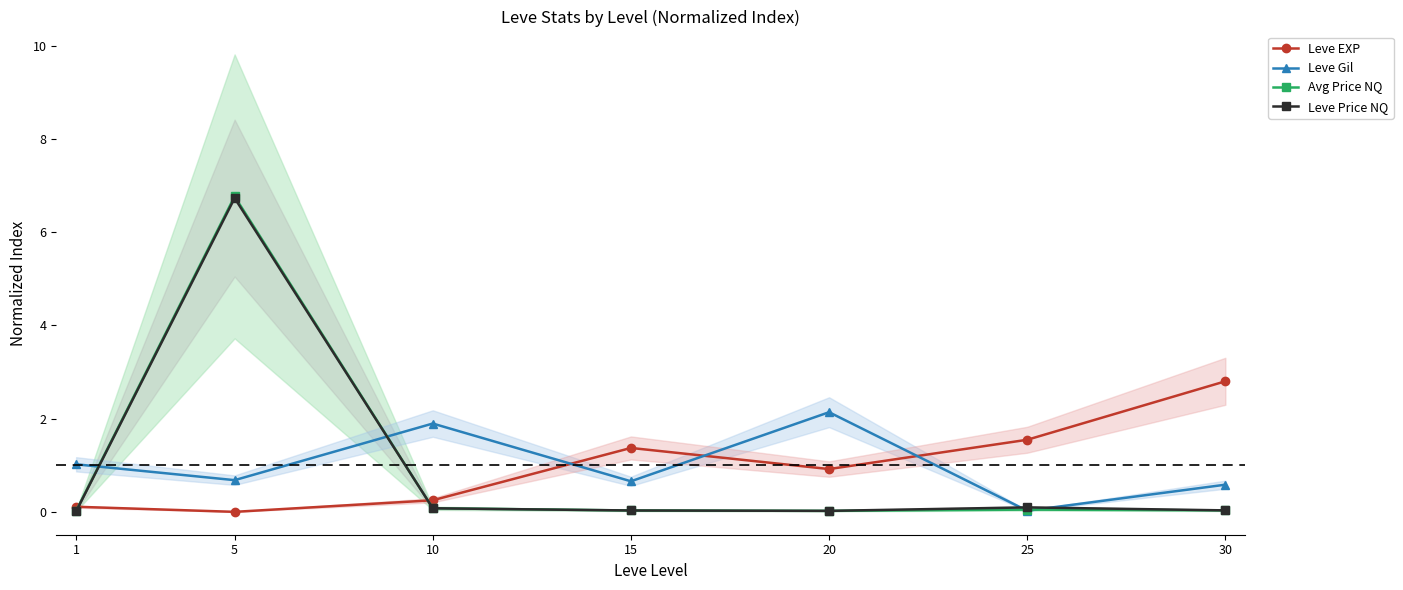

What are all the series names shown in the legend?

Leve EXP, Leve Gil, Avg Price NQ, Leve Price NQ